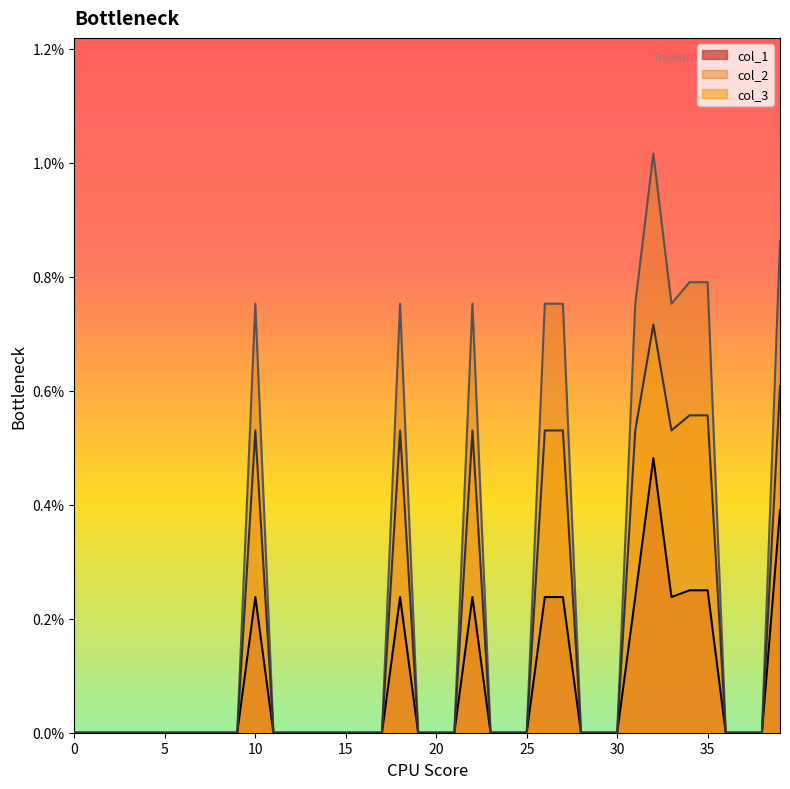

Where is the first local minimum for col_1?

33